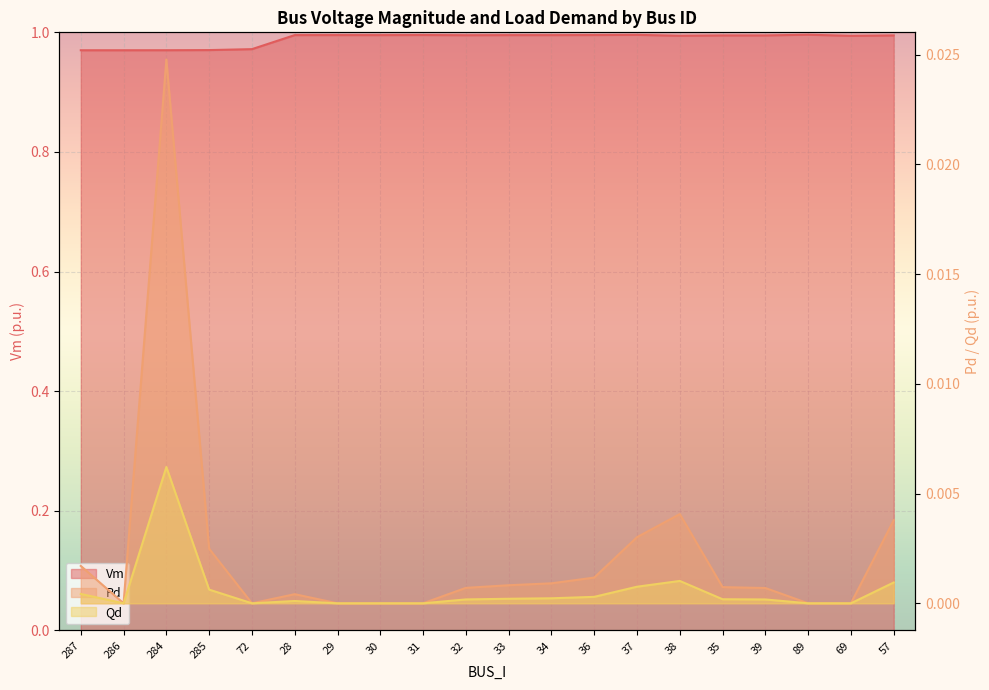

Reading right to left, transcribe all the data shown in this chart.

Vm: 57=1.0	69=1.0	89=1.0	39=1.0	35=1.0	38=1.0	37=1.0	36=1.0	34=1.0	33=1.0	32=1.0	31=1.0	30=1.0	29=1.0	28=1.0	72=1.0	285=1.0	284=1.0	286=1.0	287=1.0
Pd: 57=0.0	69=0.0	89=0.0	39=0.0	35=0.0	38=0.0	37=0.0	36=0.0	34=0.0	33=0.0	32=0.0	31=0.0	30=0.0	29=0.0	28=0.0	72=0.0	285=0.0	284=0.0	286=0.0	287=0.0
Qd: 57=0.0	69=0.0	89=0.0	39=0.0	35=0.0	38=0.0	37=0.0	36=0.0	34=0.0	33=0.0	32=0.0	31=0.0	30=0.0	29=0.0	28=0.0	72=0.0	285=0.0	284=0.0	286=0.0	287=0.0